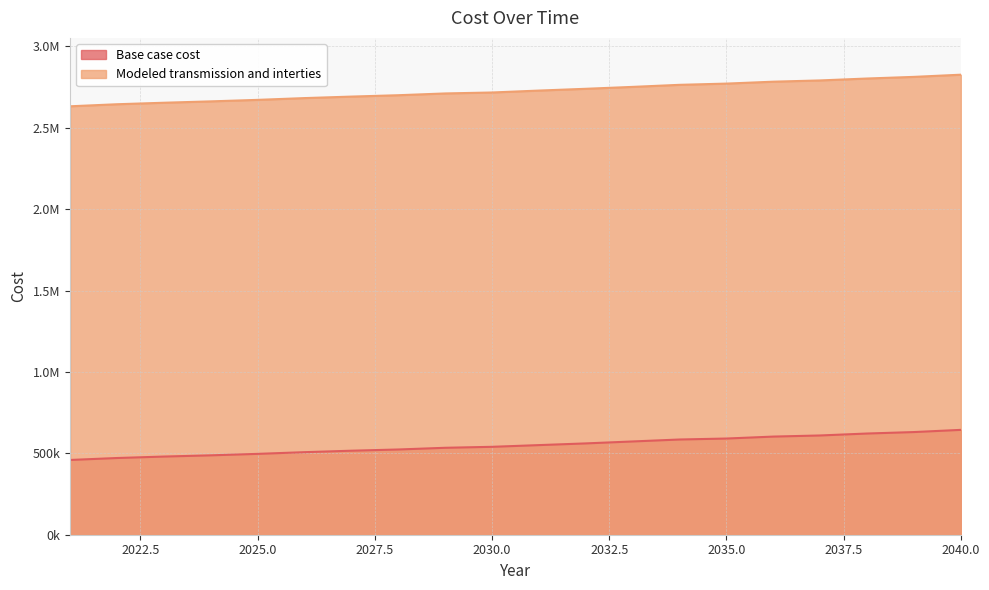

Rank the series at 2039 from highest to lowest value.

Modeled transmission and interties, Base case cost